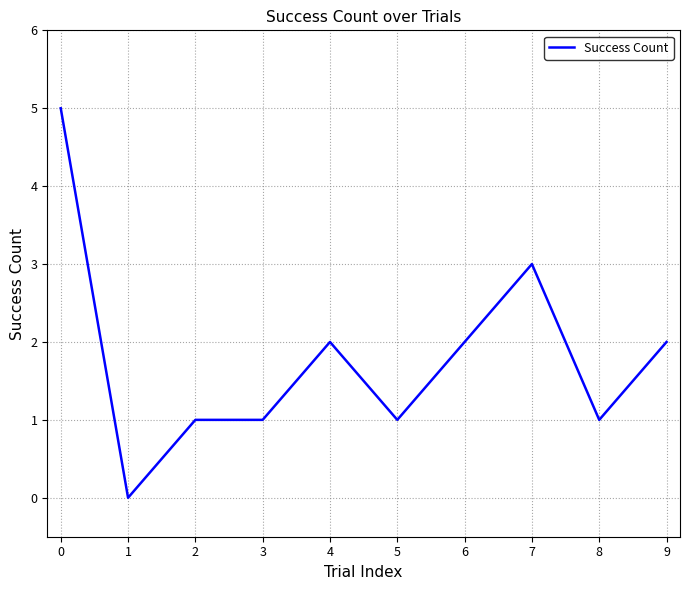

What is the difference between the maximum and minimum values?

5